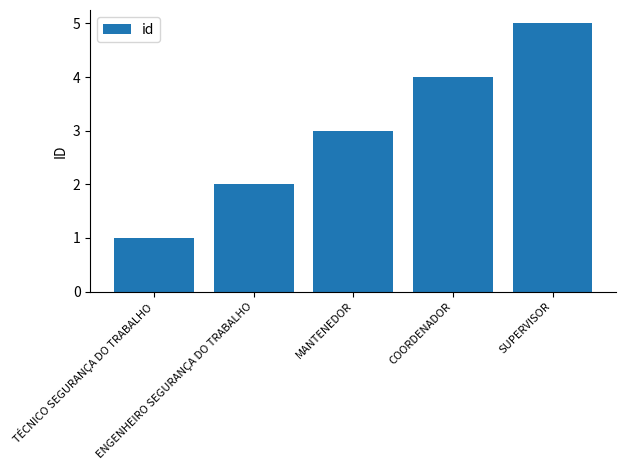

What is the ratio of the value at ENGENHEIRO SEGURANÇA DO TRABALHO to the value at COORDENADOR?

0.5